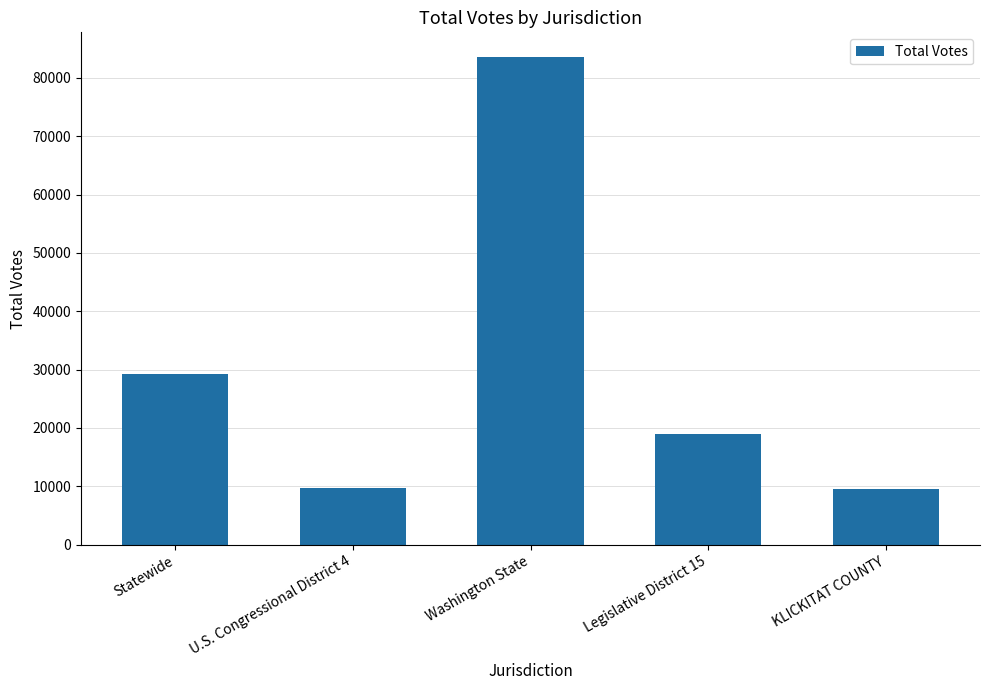

Does the chart contain any negative values?

No